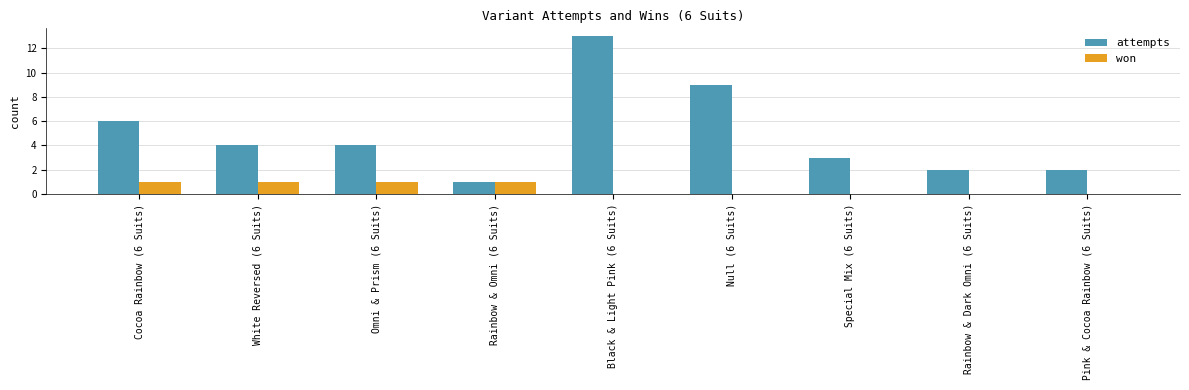

The won series shows 2 at Rainbow & Omni (6 Suits). True or false?

False